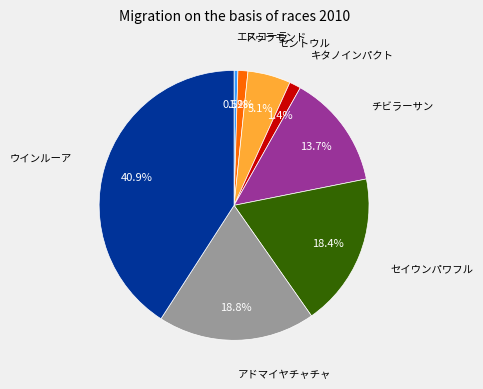

Count the number of slices in the pie.

8